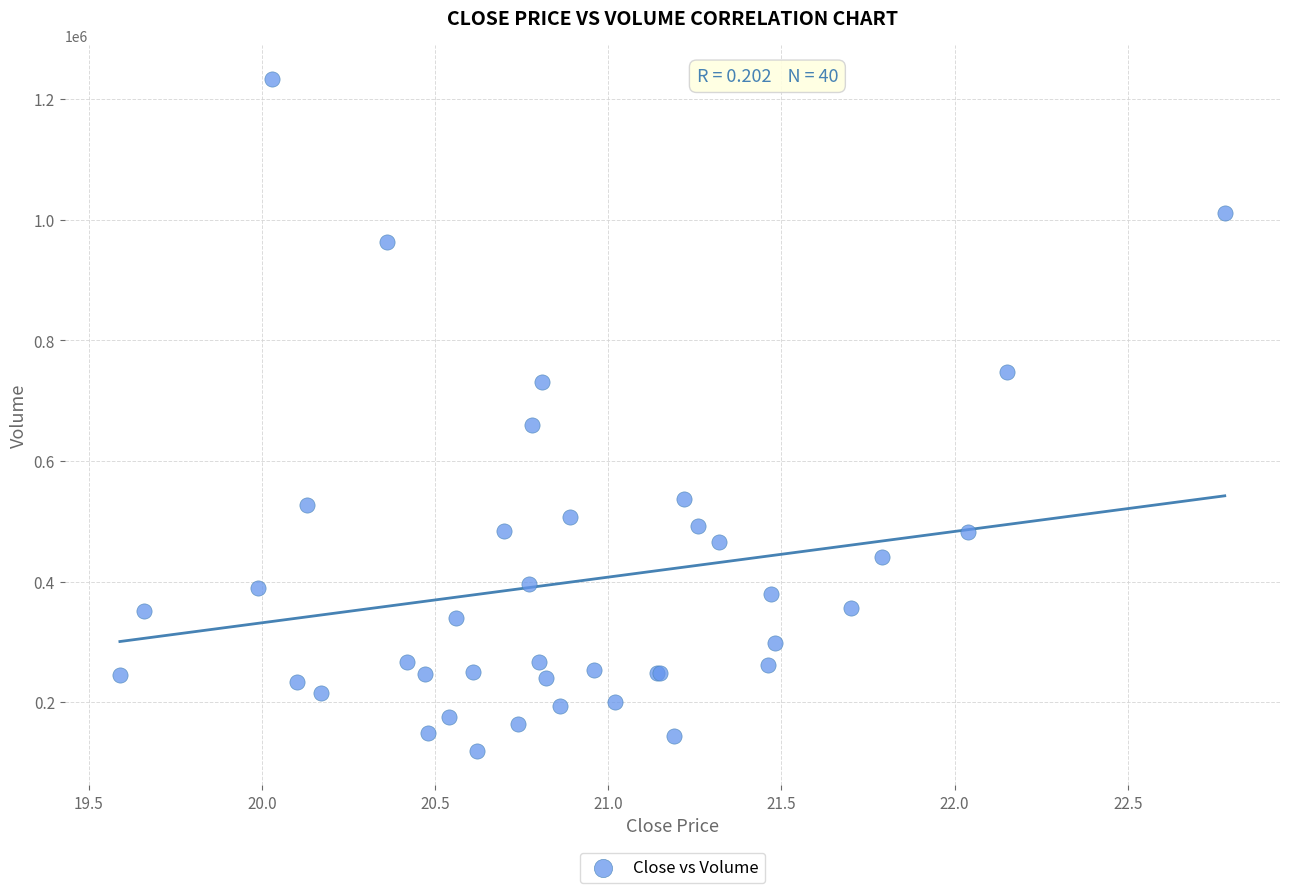

What Y value in the scatter plot is closest to 675900?

660000